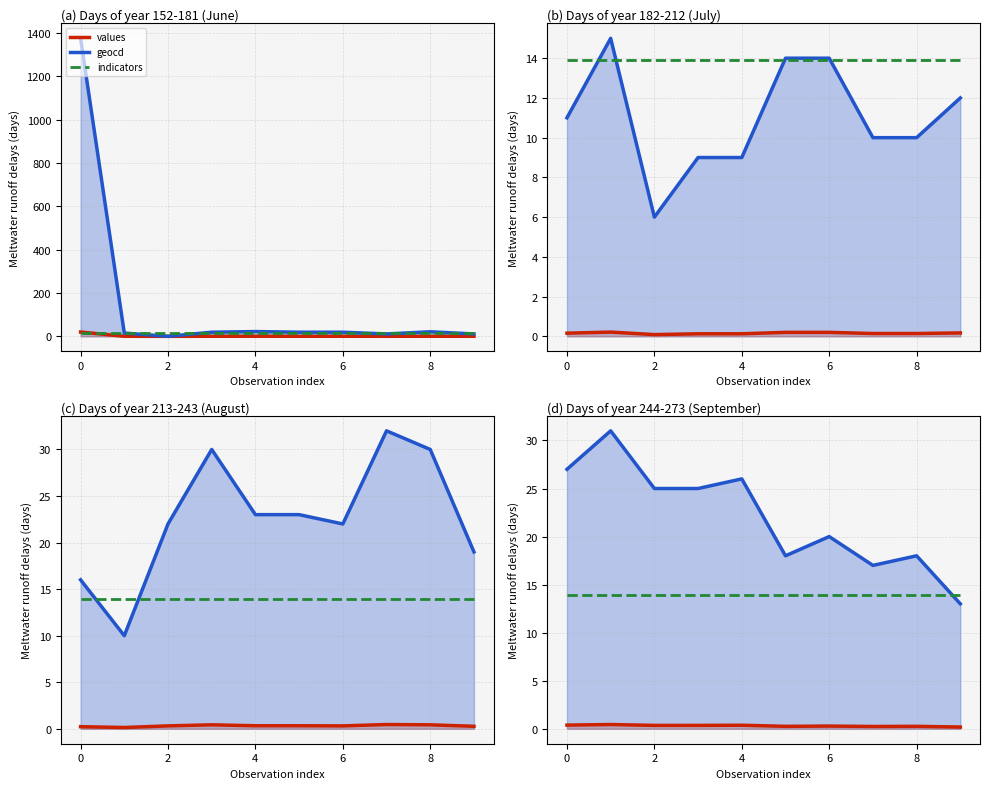

At how many categories does at least one series exceed 13?

10